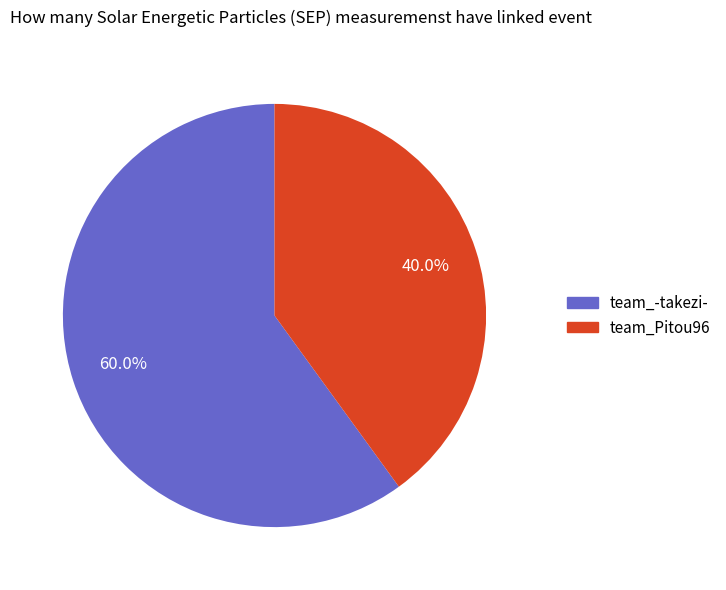

The team_Pitou96 slice represents 27% of the pie. True or false?

False